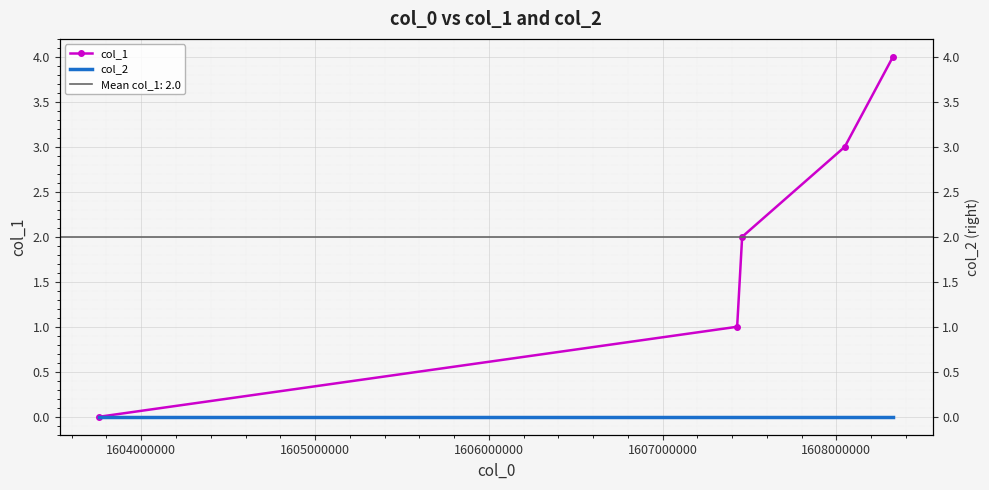

The col_2 series shows 0 at 1604000000. True or false?

True